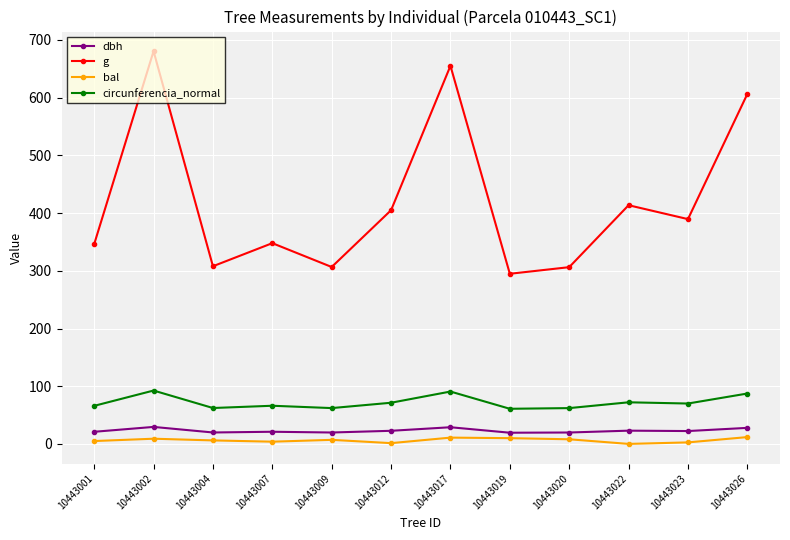

Where does the circunferencia_normal series first go above 69?

10443002